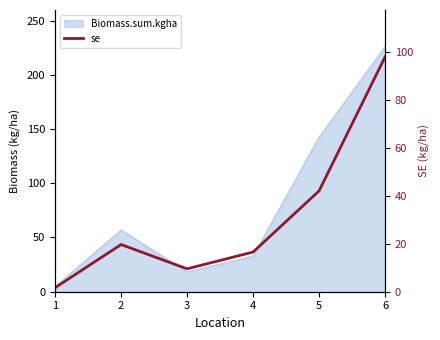

List the labels in order of value, largest first.

6, 5, 2, 4, 3, 1